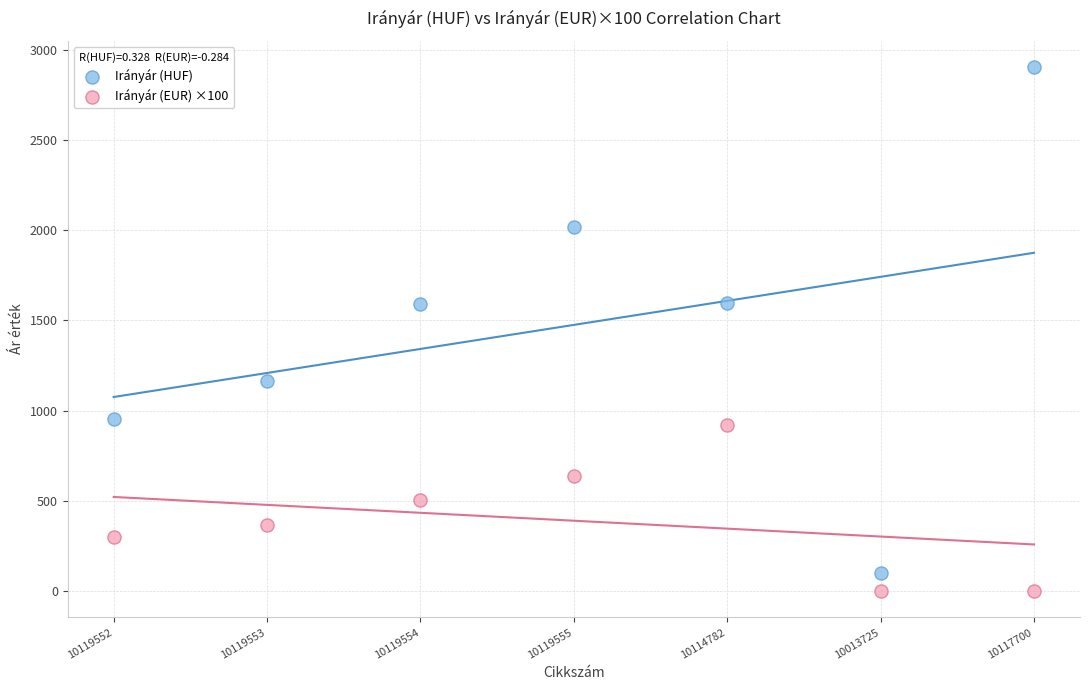

Which series reaches the minimum Y coordinate?

Irányár (EUR) ×100